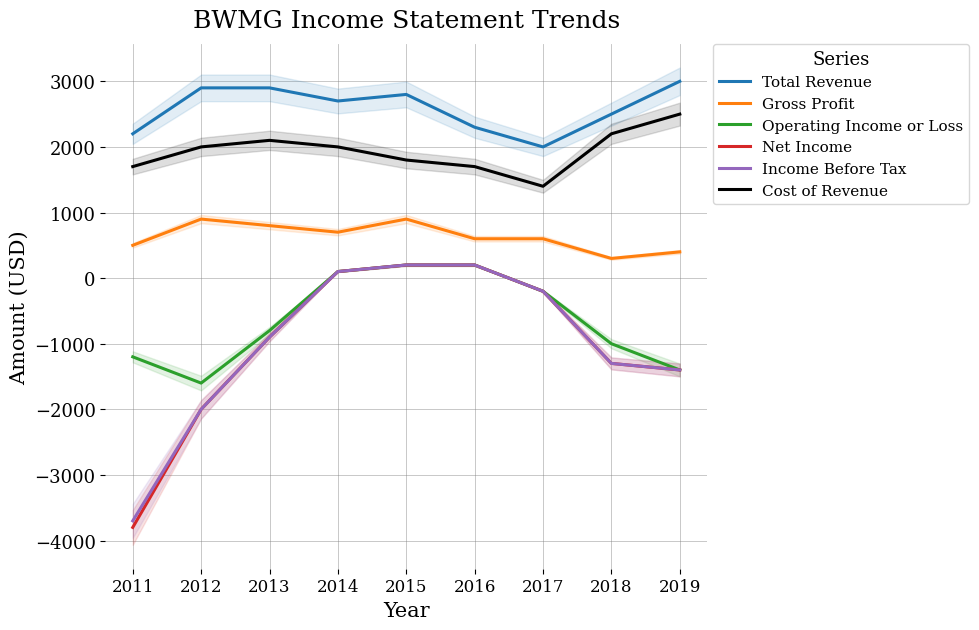

What is the total value across all series at 2019?

1700